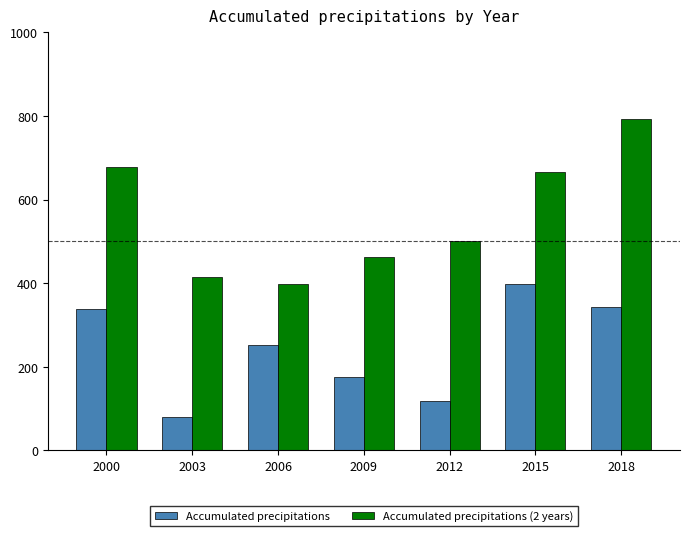

What are all the series names shown in the legend?

Accumulated precipitations, Accumulated precipitations (2 years)